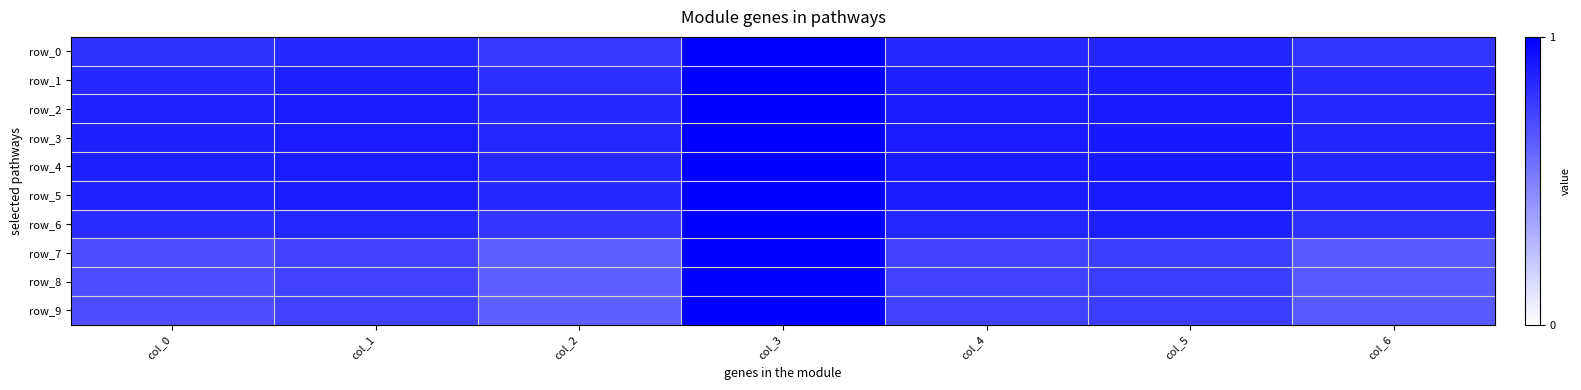

What is the sum of all row_2 values?

6.2